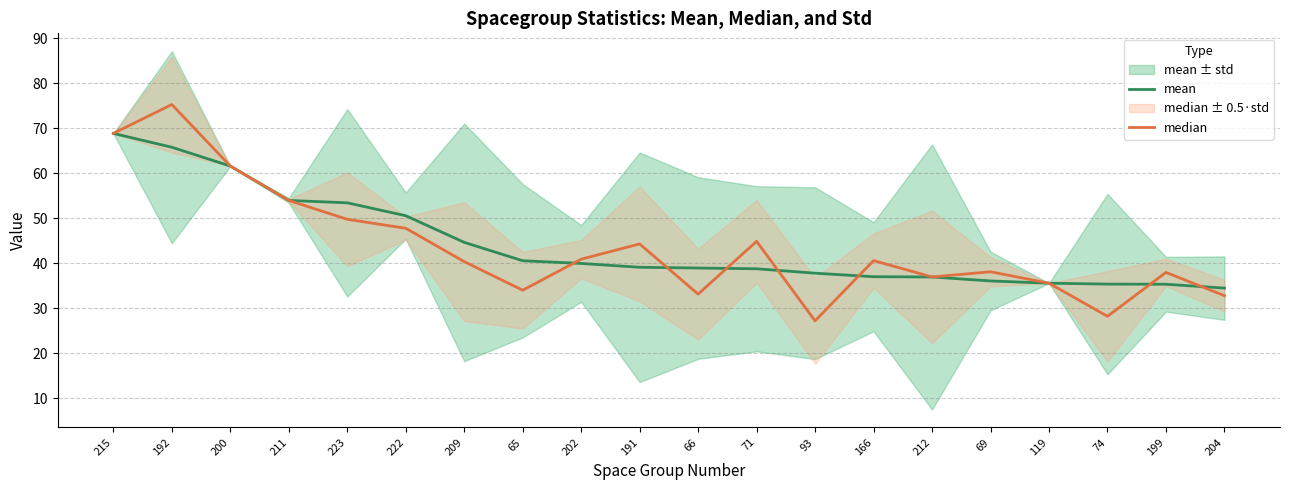

True or false: mean has more than 2 interior local peaks.

False